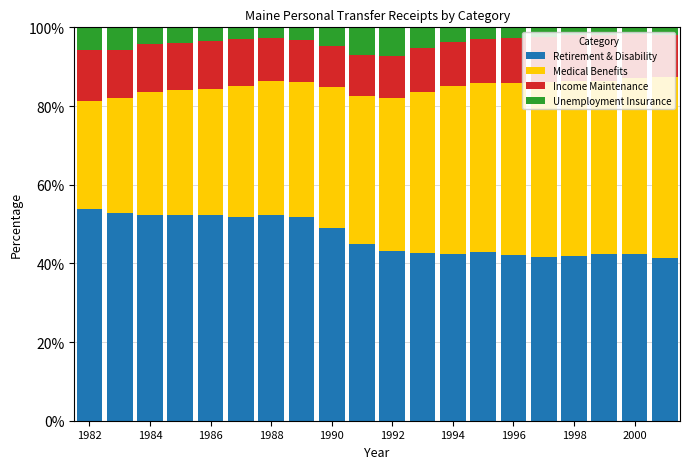

What is the average value of the Retirement & Disability series?

46.8